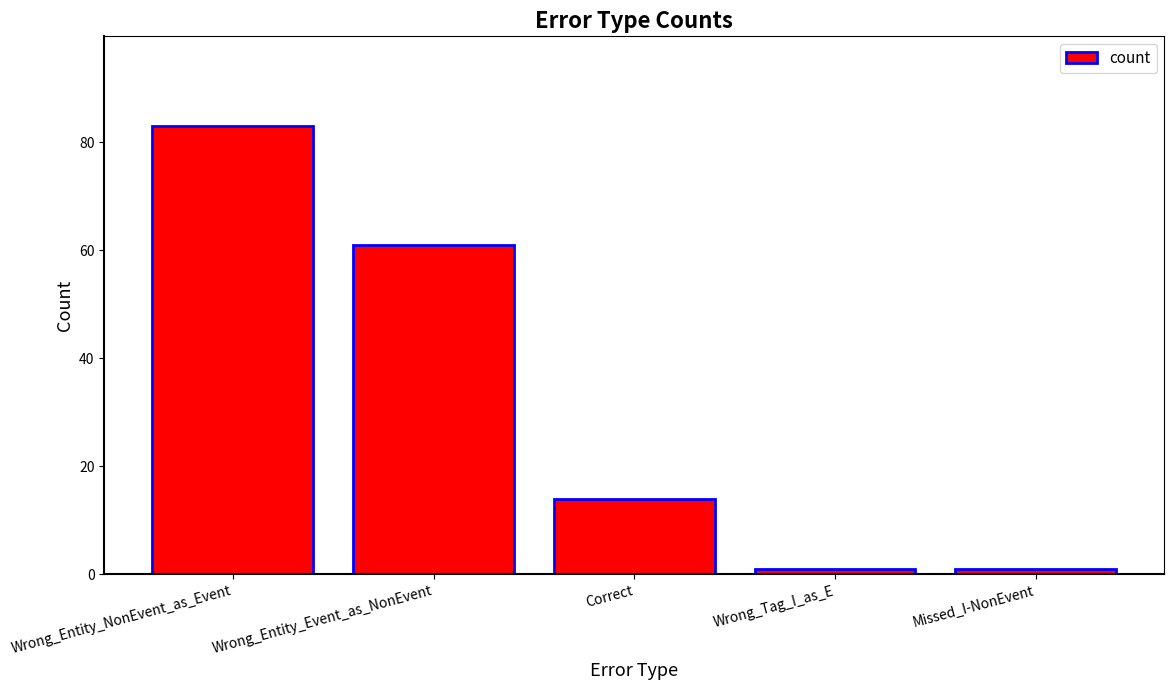

What is the label of the 2nd bar from the left?

Wrong_Entity_Event_as_NonEvent